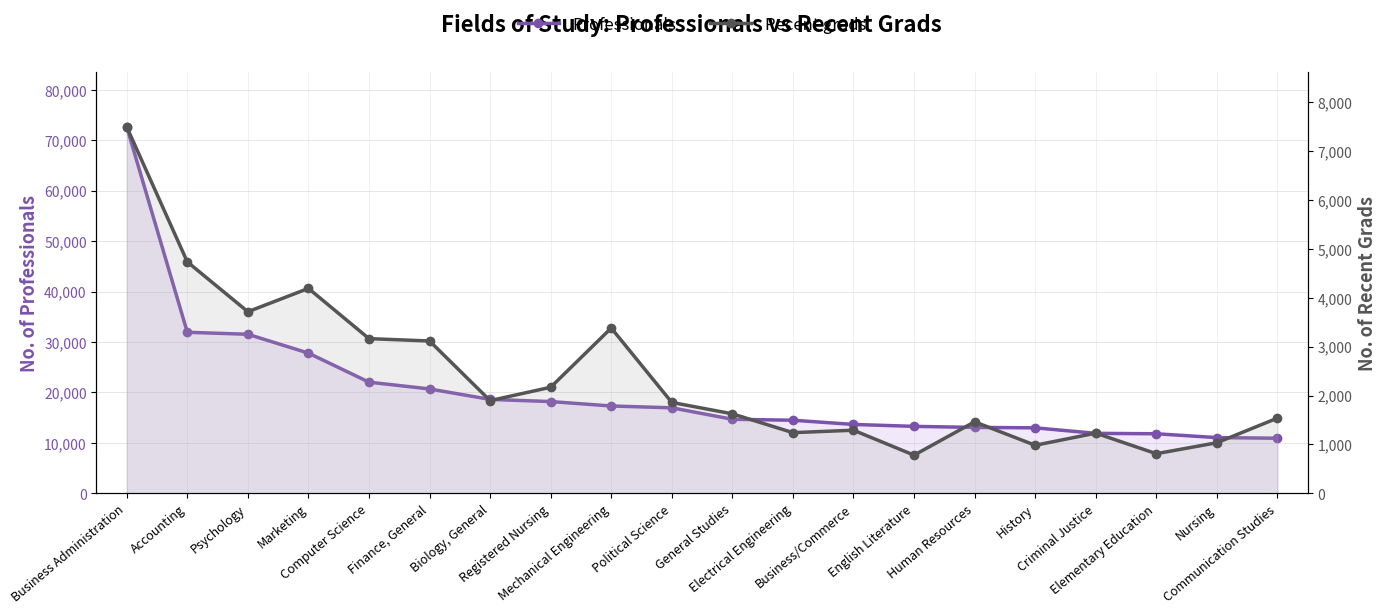

Between Finance, General and Psychology, which is larger?

Psychology